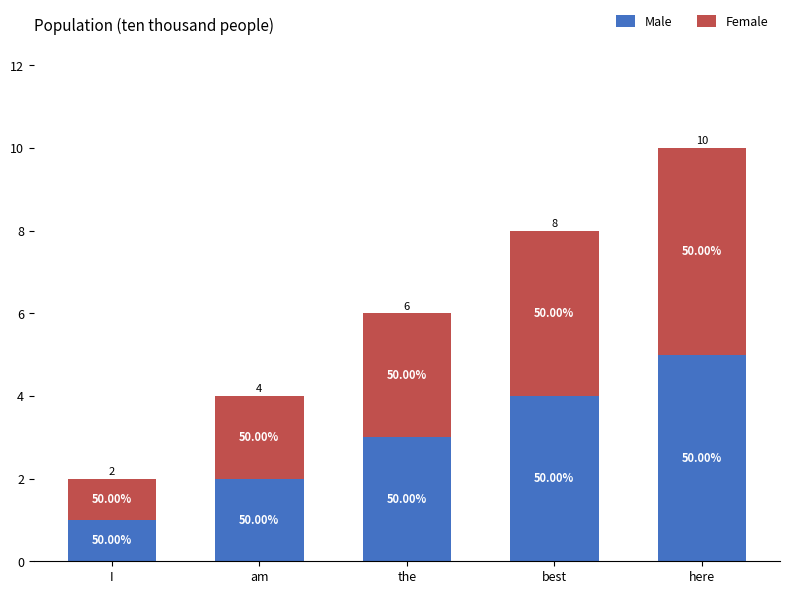

How many bars are there in total?

5